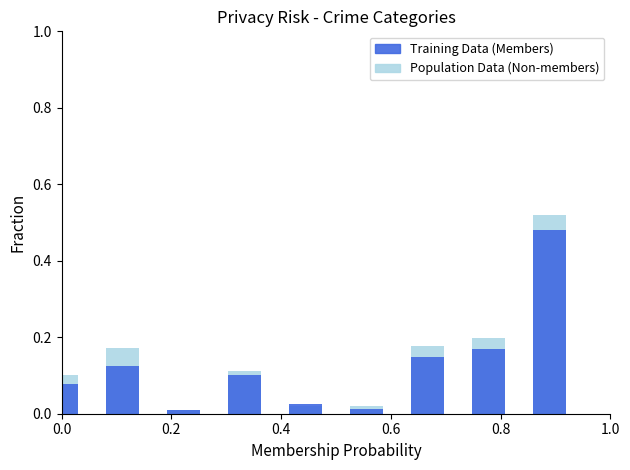

Which series changed the most between 0.0 and 0.8?

Population Data (Non-members)